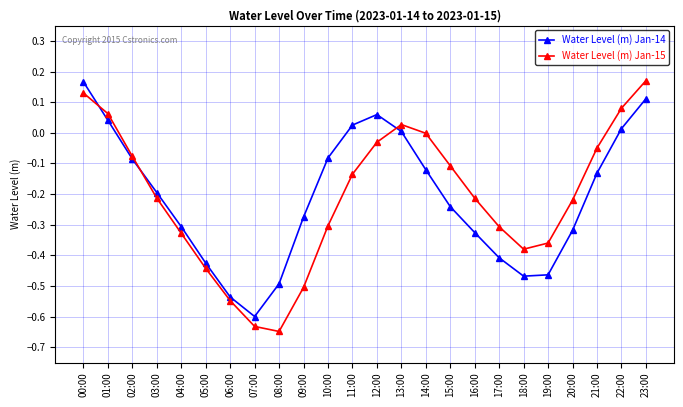

What is the sum of the Water Level (m) Jan-14 values at 10:00 and 07:00?

-0.7